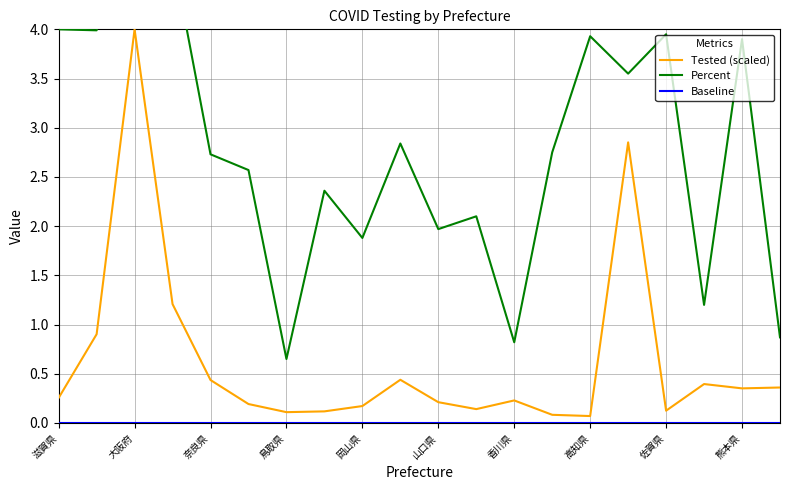

True or false: Baseline and Percent cross at least once.

False